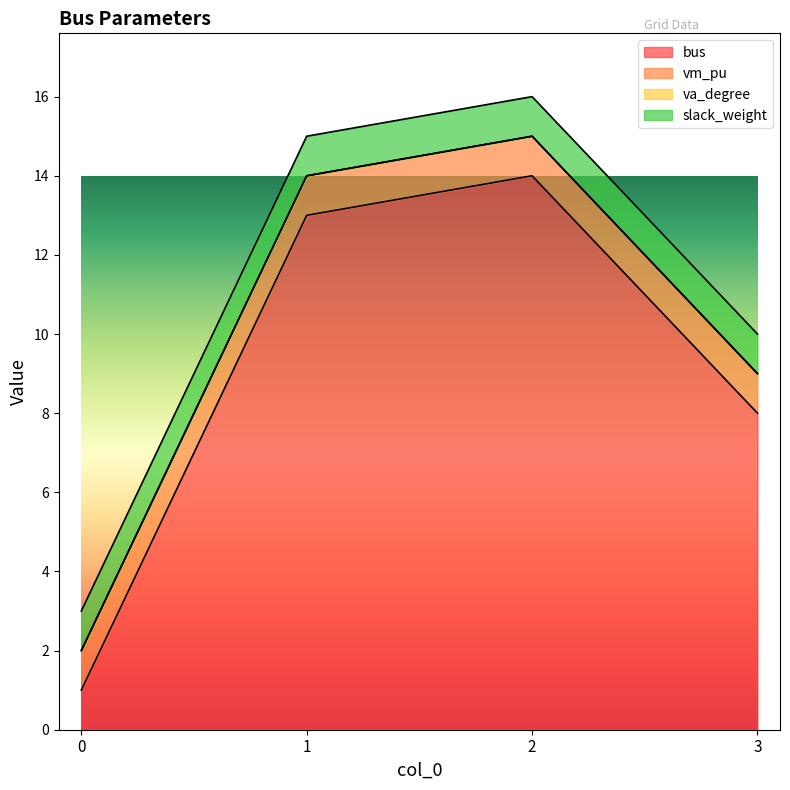

True or false: vm_pu has more than 0 interior local peaks.

False